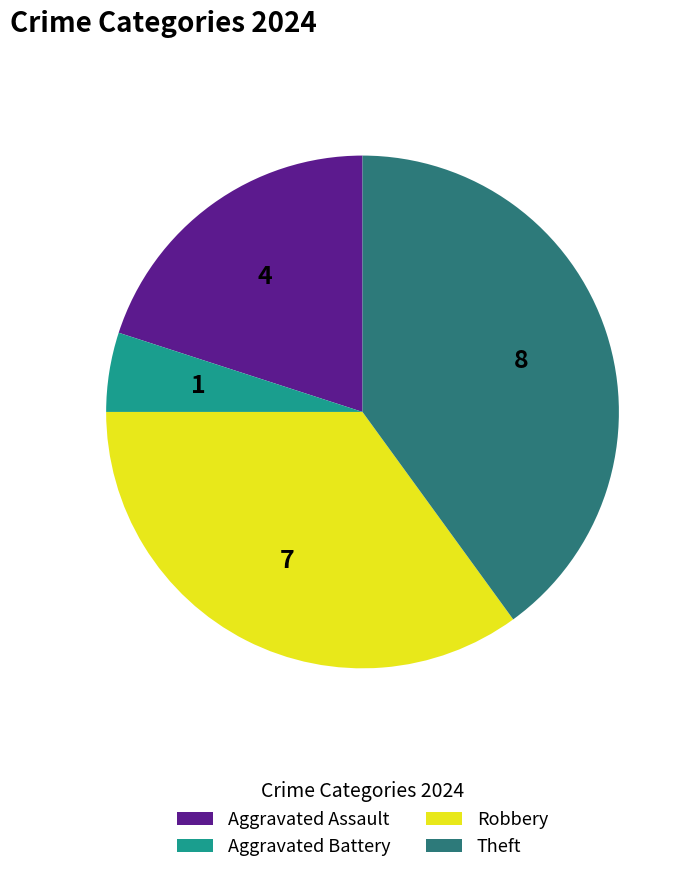

Between Aggravated Battery and Theft, which is larger?

Theft